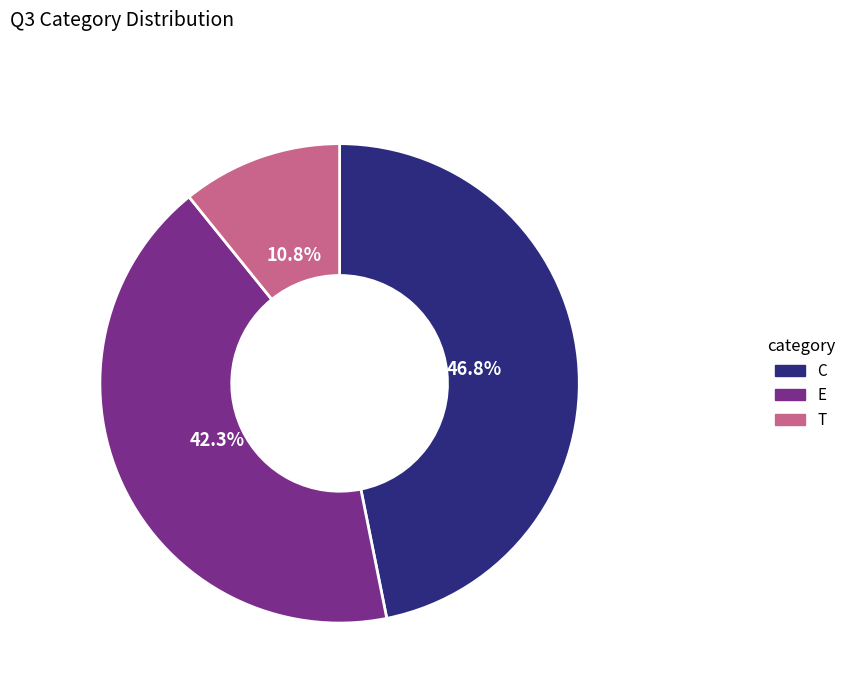

How many segments does this pie chart have?

3